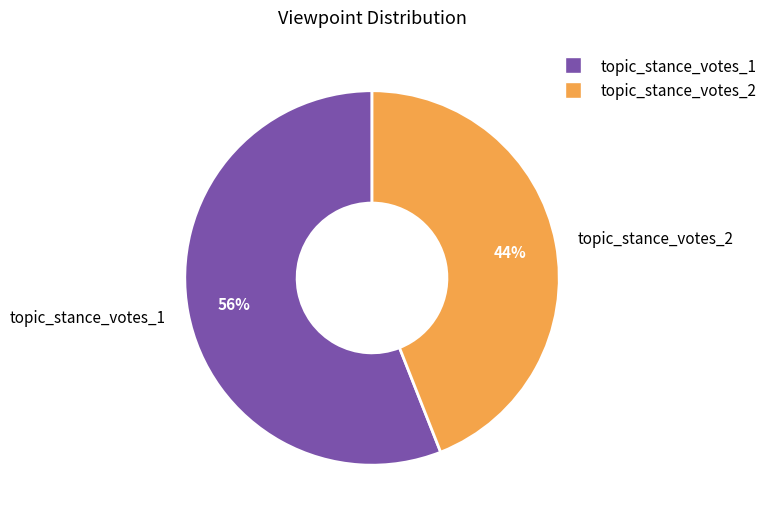

To the nearest percent, what percentage of the pie is topic_stance_votes_2?

44%